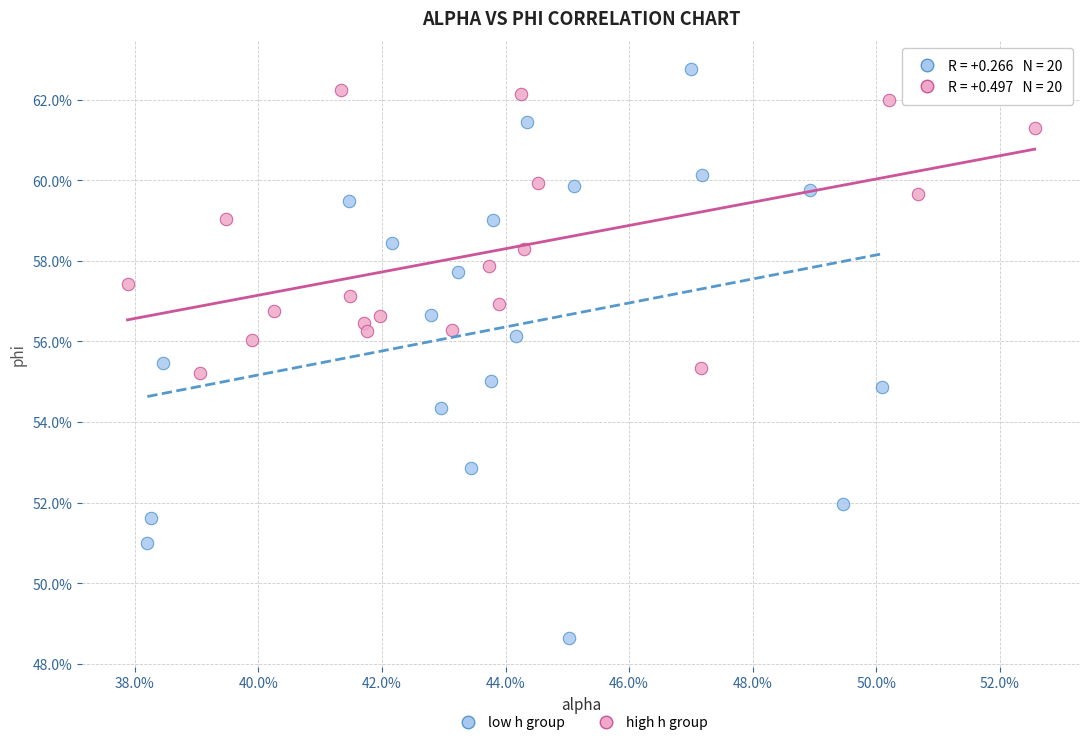

Which series reaches the maximum Y coordinate?

low h group